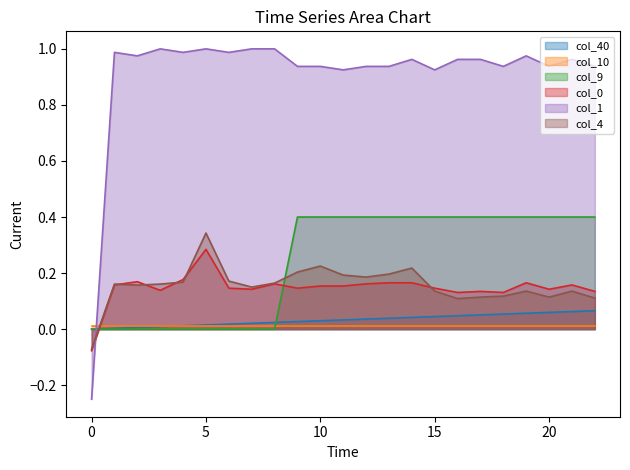

Which series has the largest range (max minus min)?

col_1